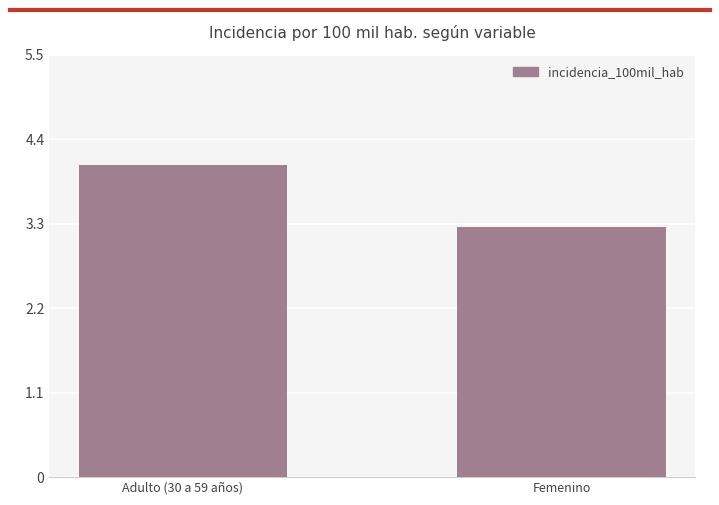

List the labels in order of value, smallest first.

Femenino, Adulto (30 a 59 años)